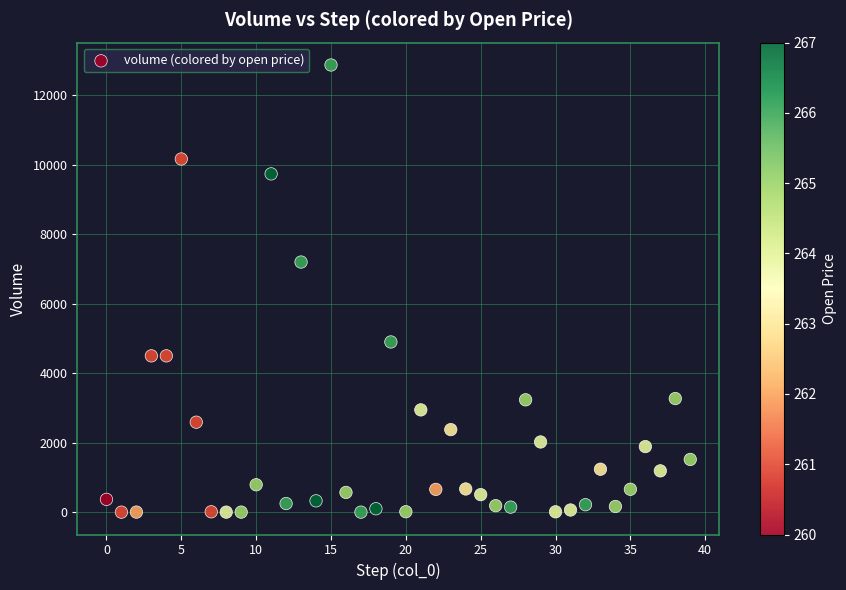

What Y value in the scatter plot is closest to 6436?

7200.0